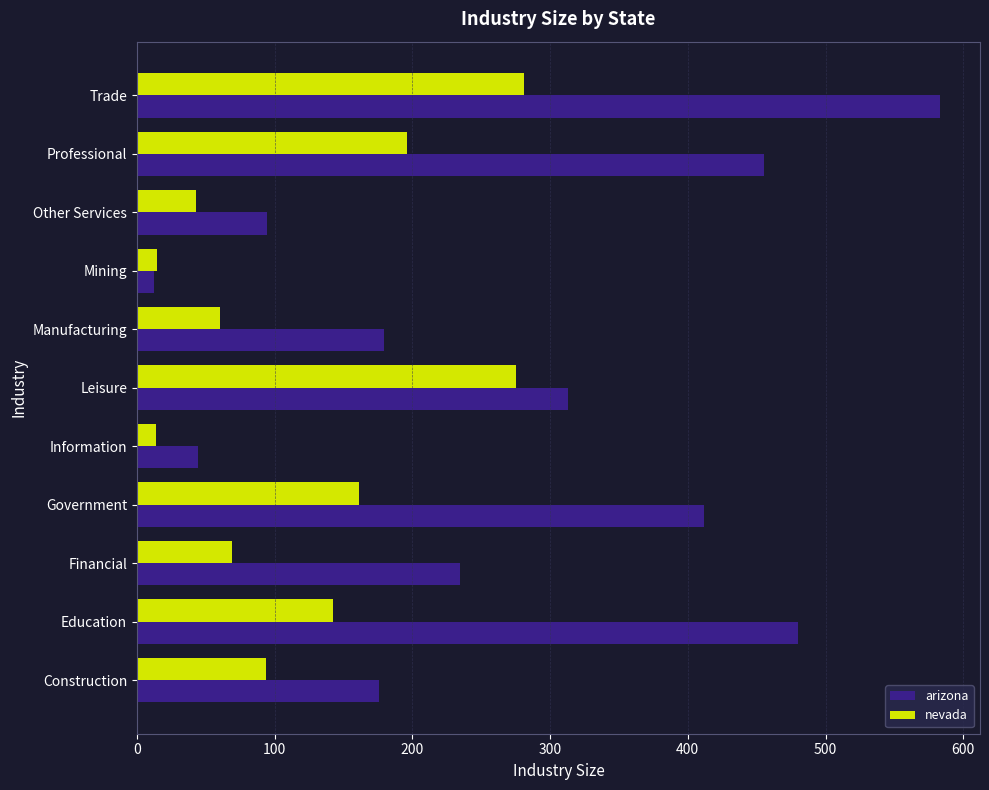

How many values in the arizona series are below 234?

5